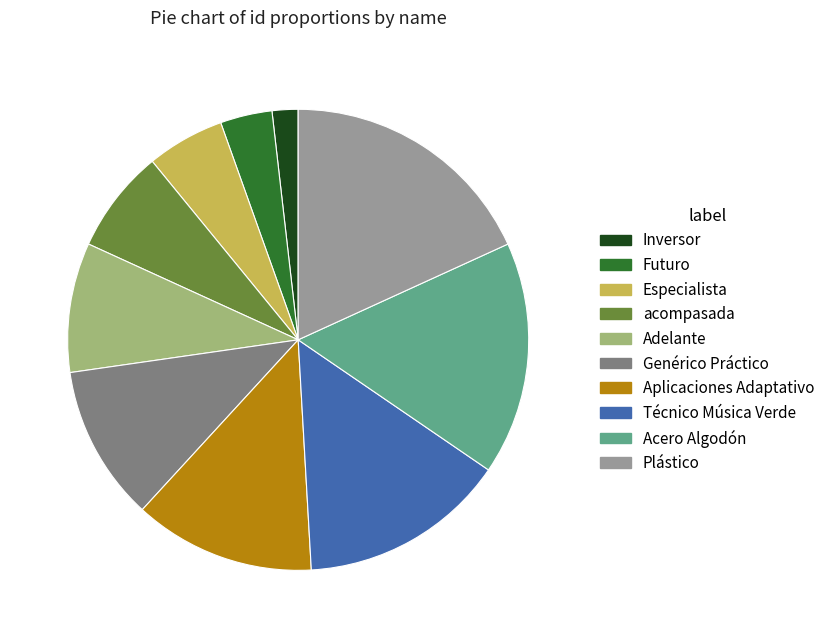

Does Inversor represent more than half of the total?

No